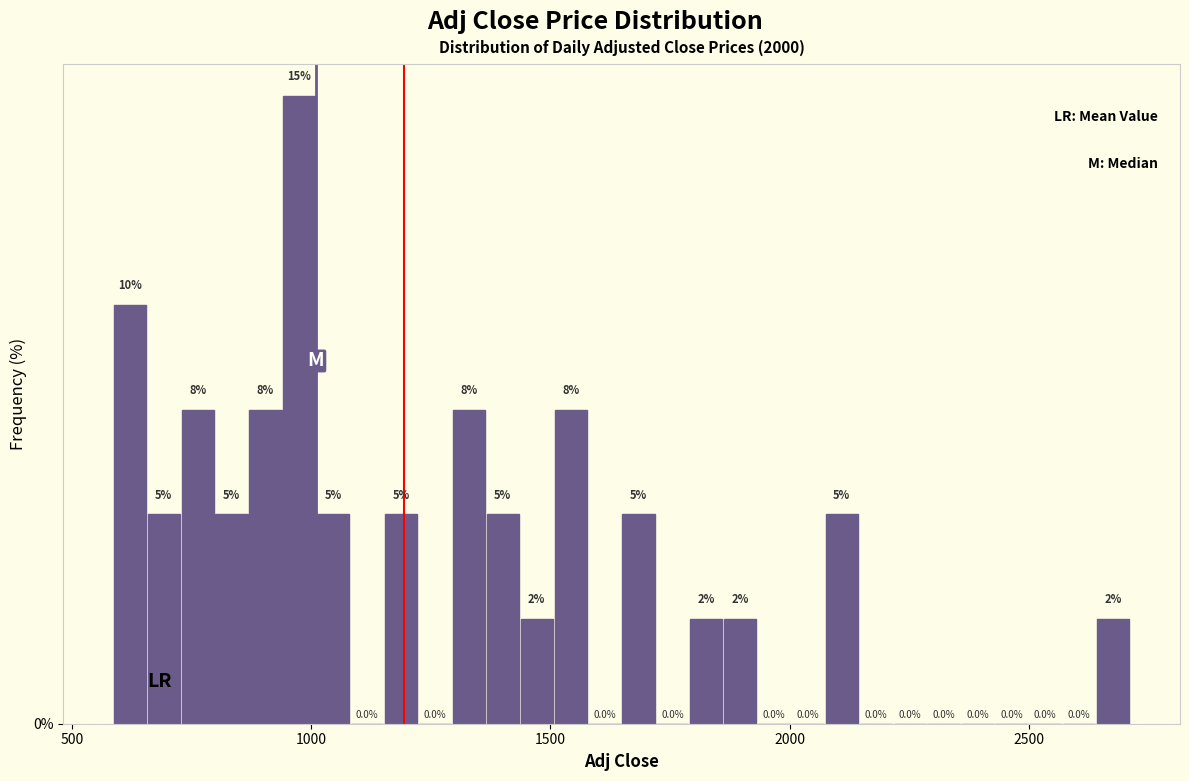

Around what value on the x-axis is the tallest bar? Give the approximate position of its centre, as read against the axis.

1000